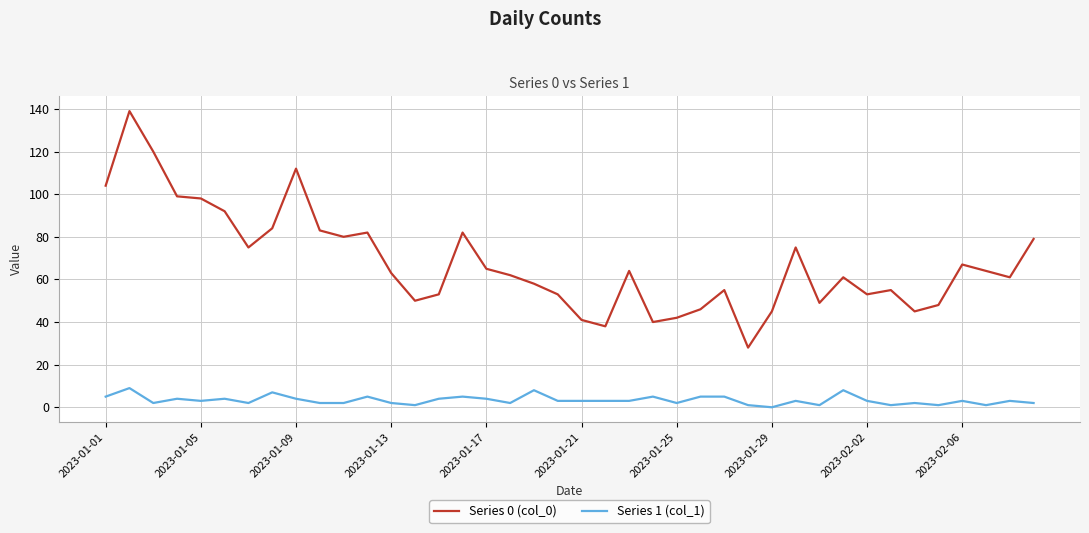

Which series has the largest total across all categories?

Series 0 (col_0)